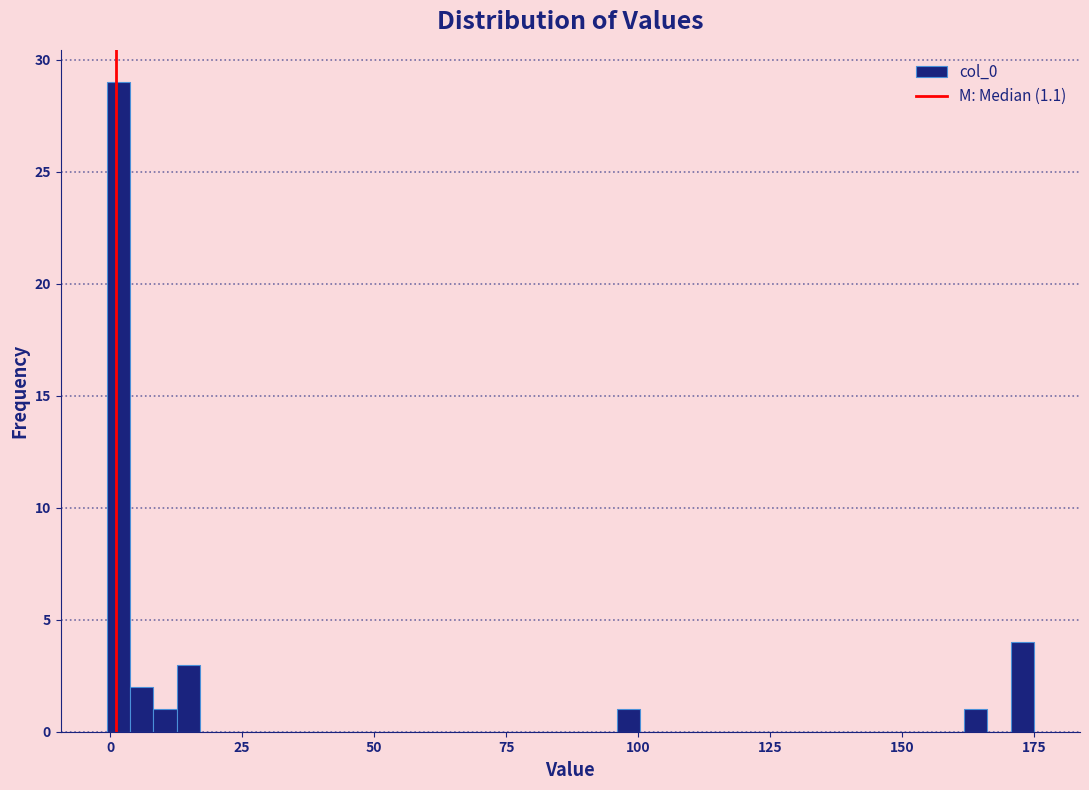

Around what value on the x-axis is the tallest bar? Give the approximate position of its centre, as read against the axis.

0